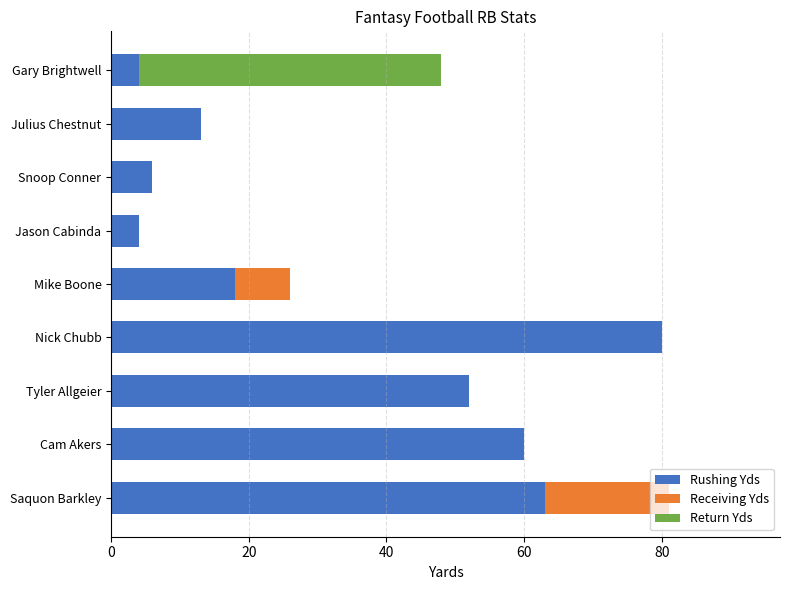

True or false: Rushing Yds has a value of 7 at Jason Cabinda.

False